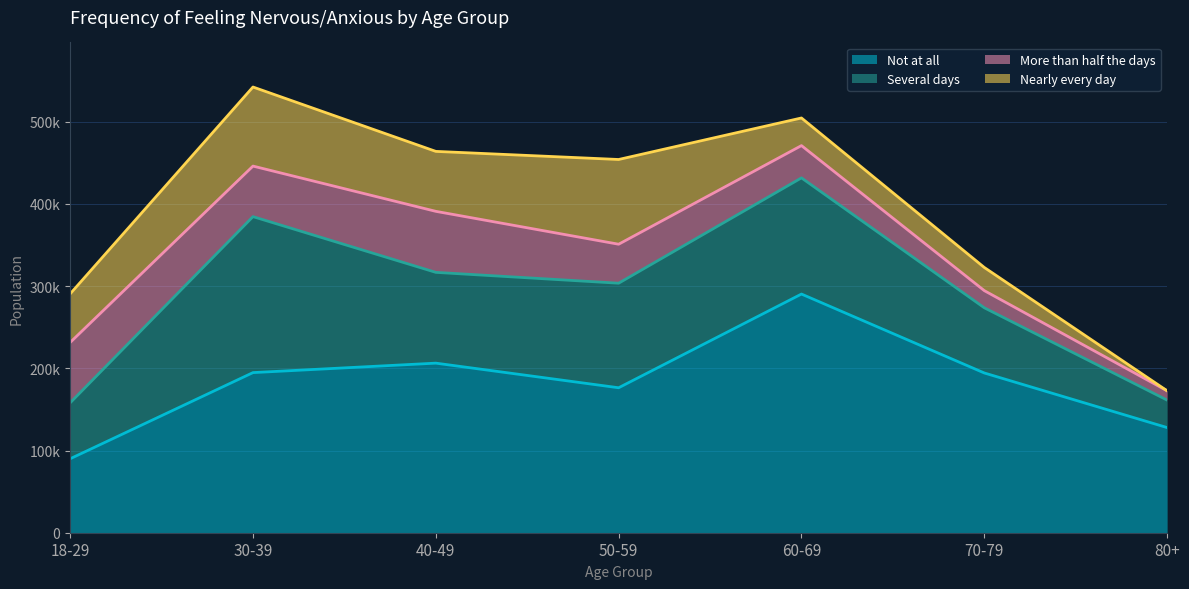

How many categories are shown in the chart?

7